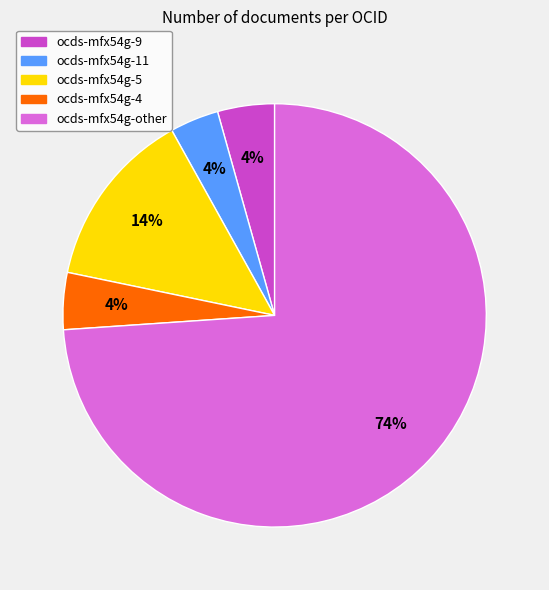

To the nearest percent, what percentage of the pie is ocds-mfx54g-4?

4%